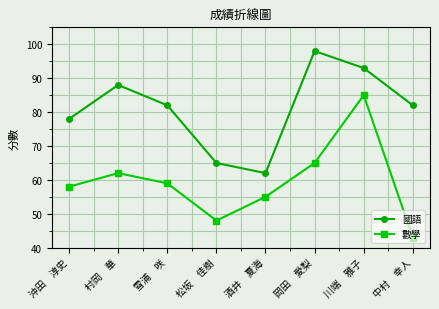

True or false: 國語 has a value of 98 at 岡田　愛梨.

True